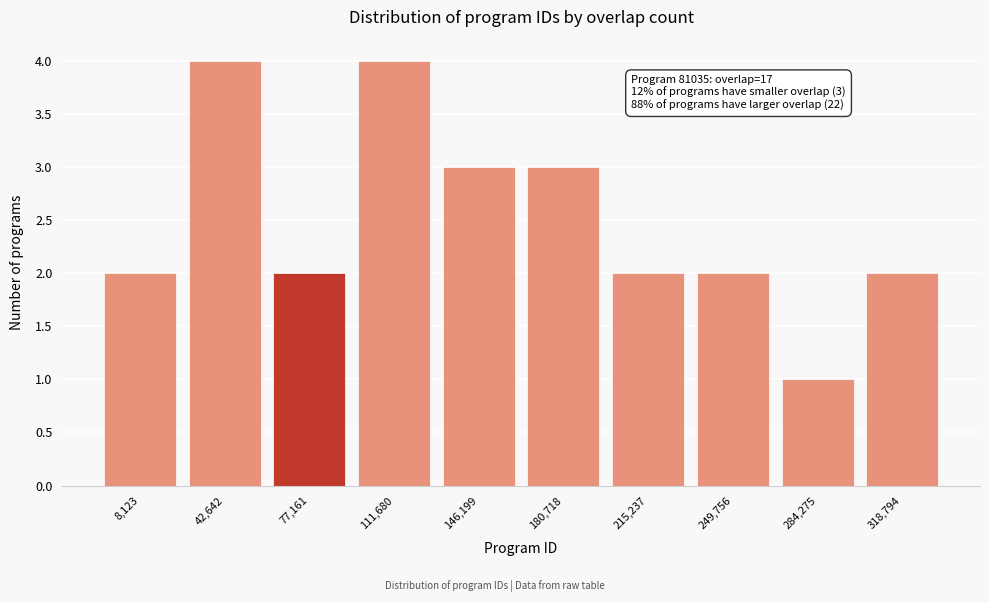

Reading right to left, extract all data points from this chart.

318,794=2	284,275=1	249,756=2	215,237=2	180,718=3	146,199=3	111,680=4	77,161=2	42,642=4	8,123=2